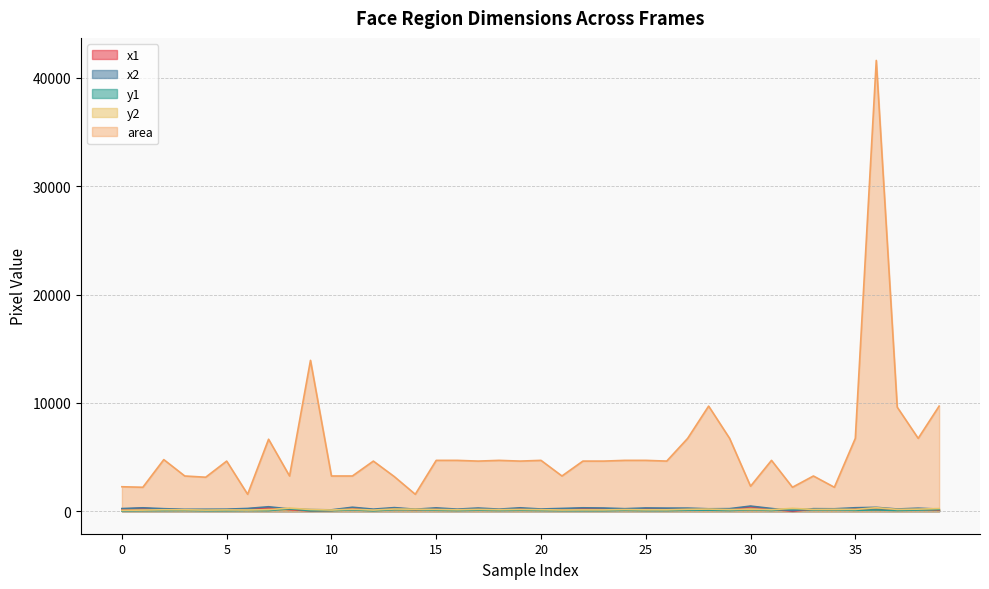

True or false: y1 has a value of 49 at 23.

True